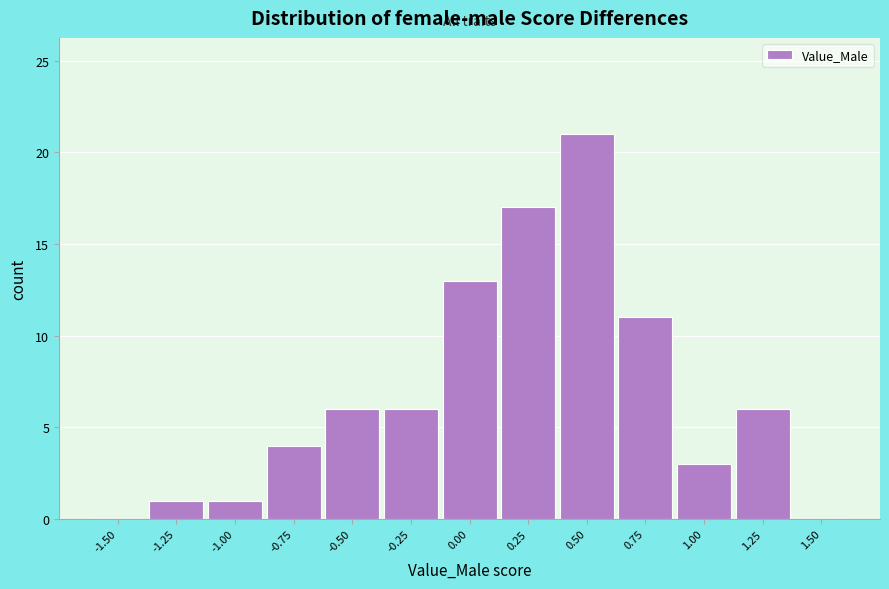

Reading right to left, extract all data points from this chart.

1.50=0	1.25=6	1.00=3	0.75=11	0.50=21	0.25=17	0.00=13	-0.25=6	-0.50=6	-0.75=4	-1.00=1	-1.25=1	-1.50=0